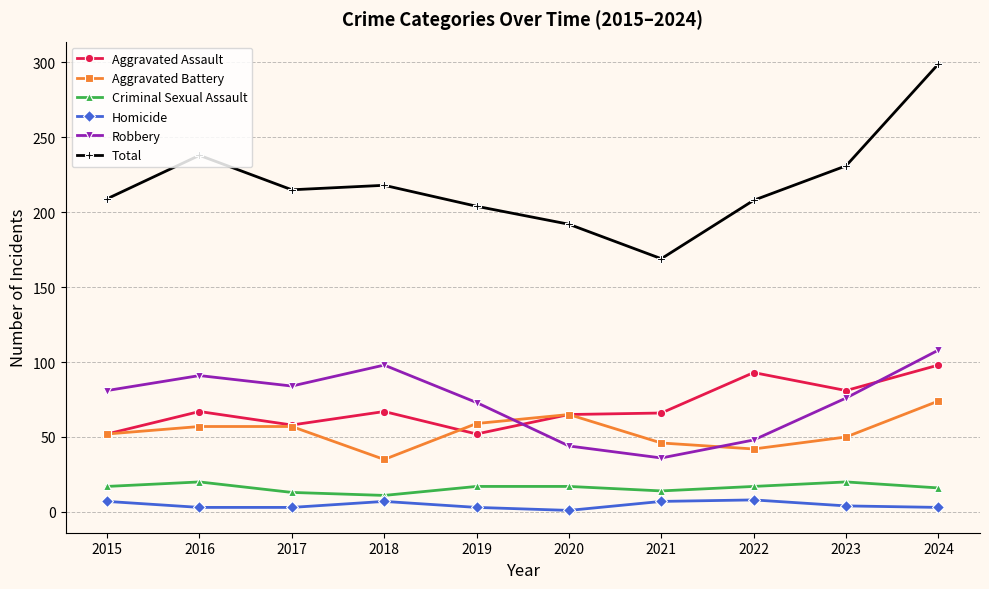

The value of Aggravated Assault at 2022 is 93. True or false?

True